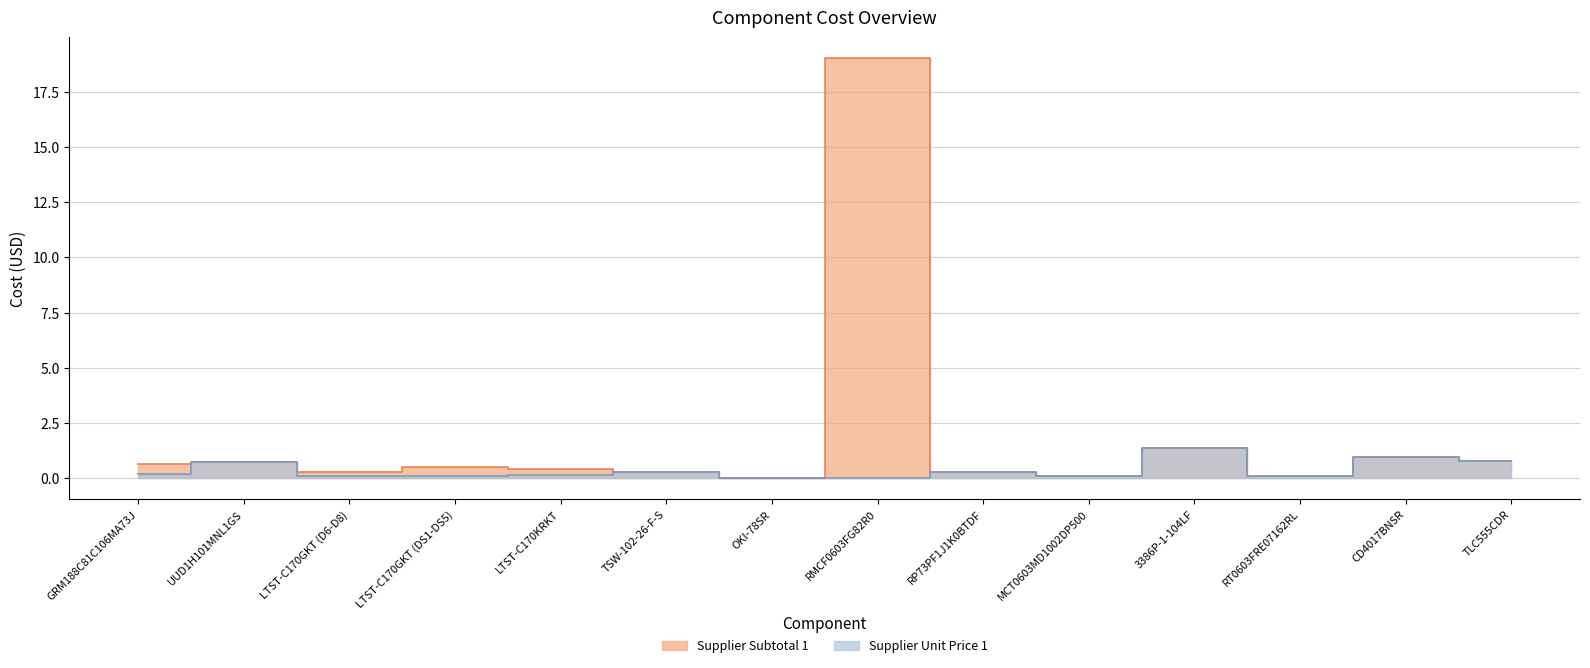

True or false: Supplier Unit Price 1 and Supplier Subtotal 1 cross at least once.

False